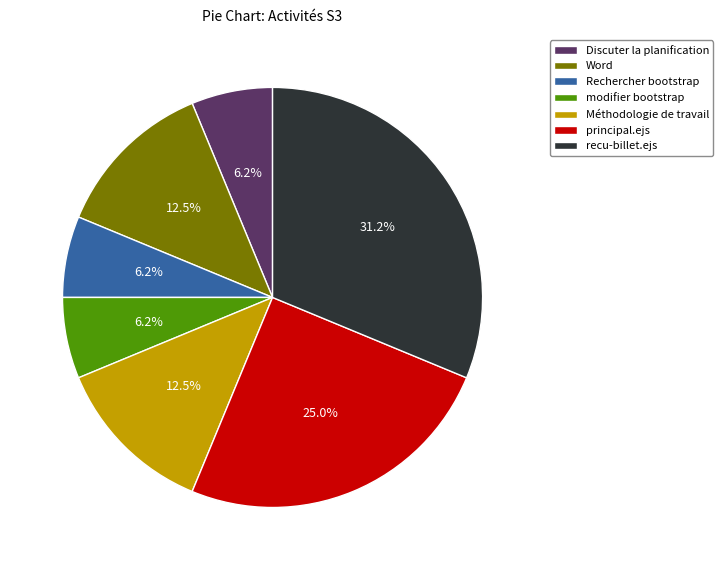

To the nearest percent, what is the difference between the largest and smallest slice percentages?

25%